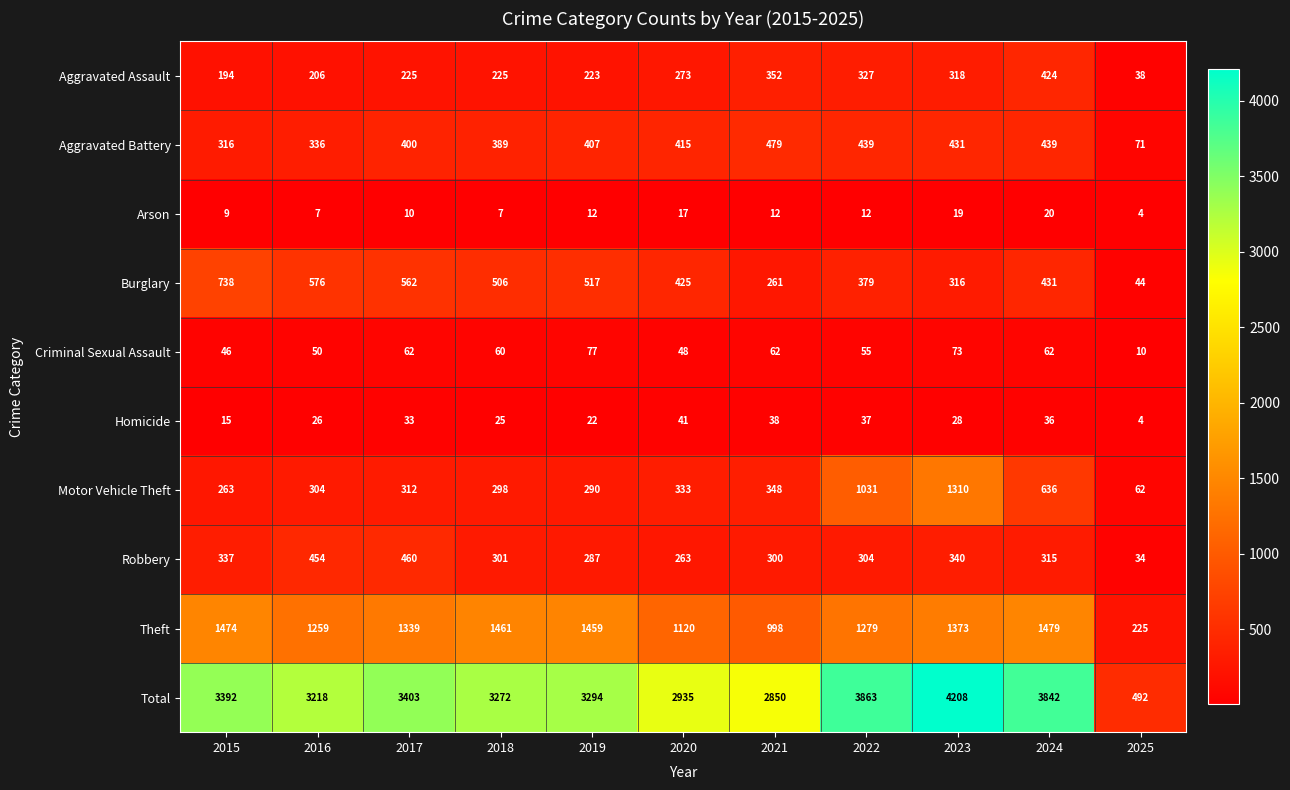

How many distinct data groups are displayed?

10